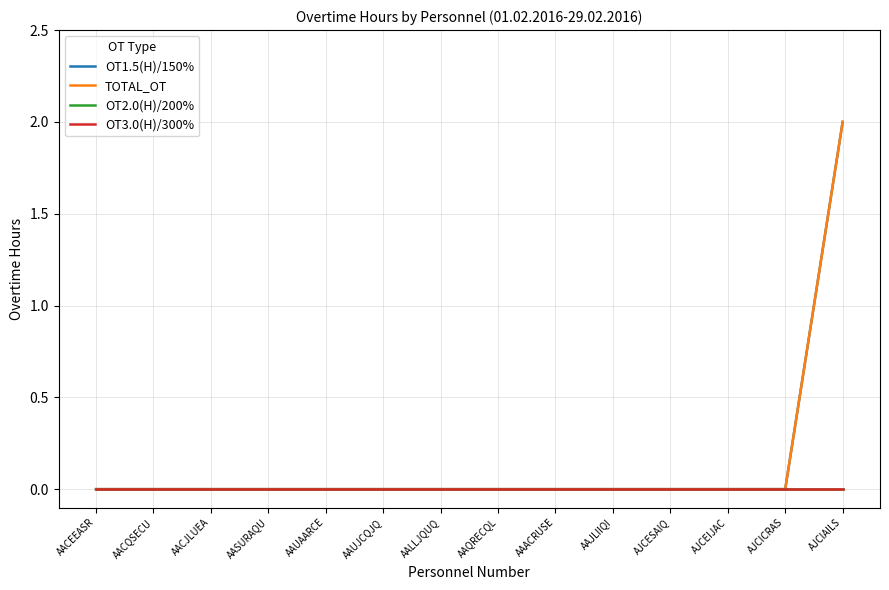

True or false: OT1.5(H)/150% has a value of 1 at AAUJCQJQ.

False